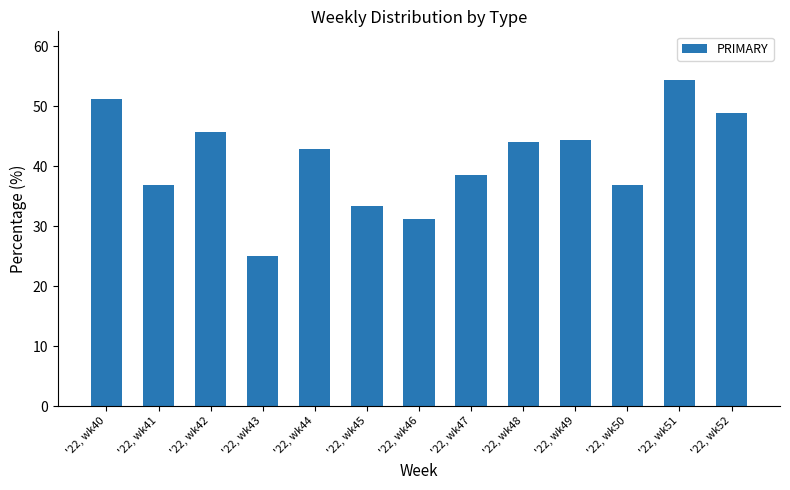

What is the difference between the values at '22, wk51 and '22, wk44?

11.5